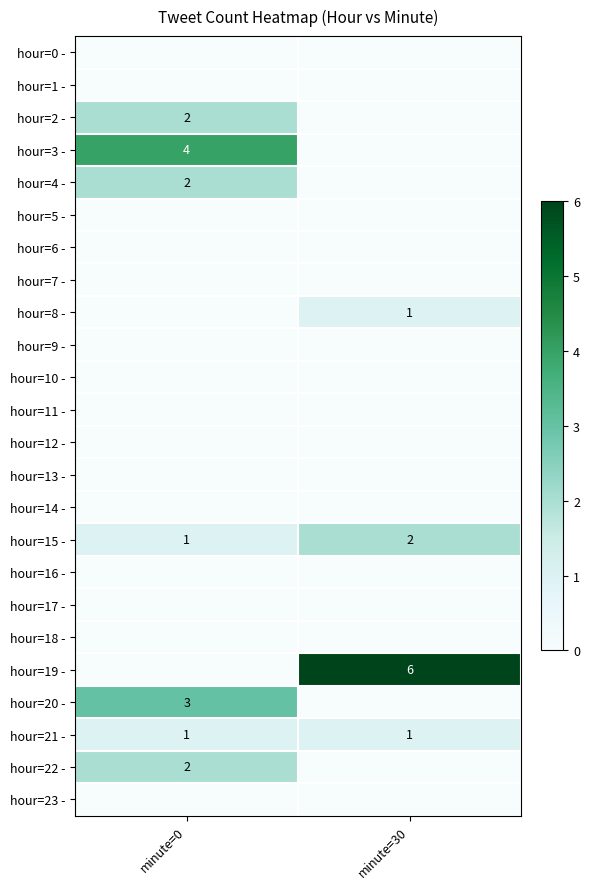

Which category has the lowest value across all series?

minute=0